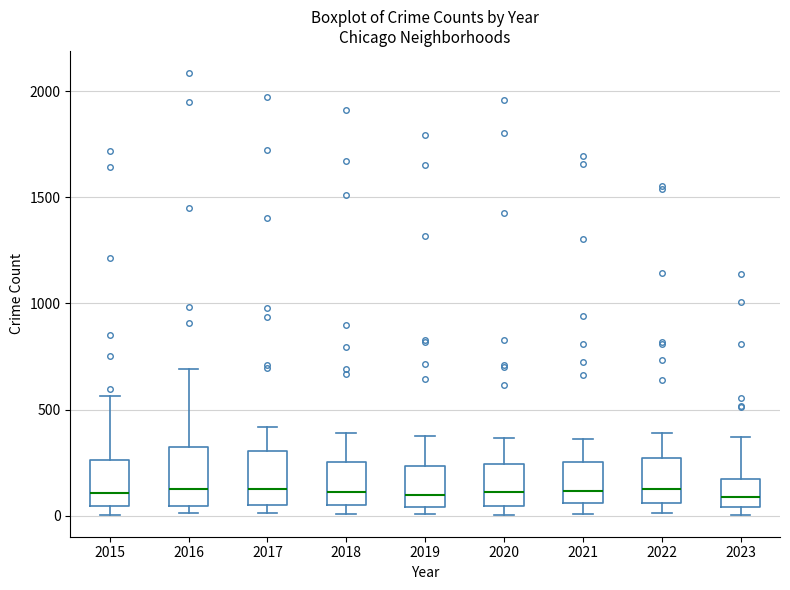

Reading left to right, transcribe this box plot: for each box, give where its median line is, the range the box spans, and where its two whiskers end, as read against the y-axis. The values are not printed on the chart, so give them approximately, as read against the axis.

2015: median 100, box 50 to 250, whiskers 0 to 550
2016: median 150, box 50 to 300, whiskers 0 to 700
2017: median 100, box 50 to 300, whiskers 0 to 400
2018: median 100, box 50 to 250, whiskers 0 to 400
2019: median 100, box 50 to 250, whiskers 0 to 400
2020: median 100, box 50 to 250, whiskers 0 to 350
2021: median 100, box 50 to 250, whiskers 0 to 350
2022: median 100, box 50 to 250, whiskers 0 to 400
2023: median 100, box 50 to 150, whiskers 0 to 350